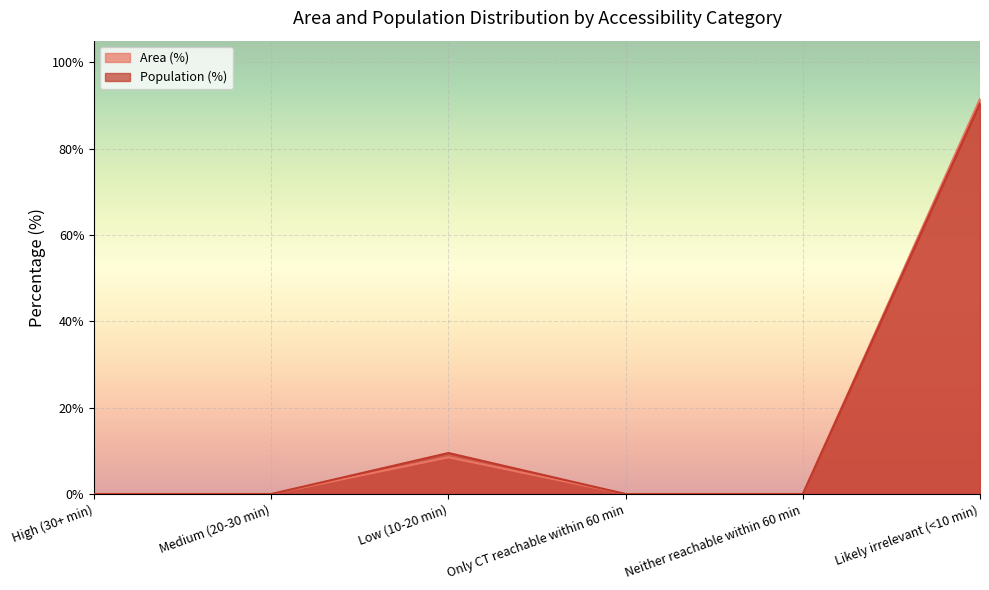

What is the value of the Population (%) point at the 6th from the left?

90.5